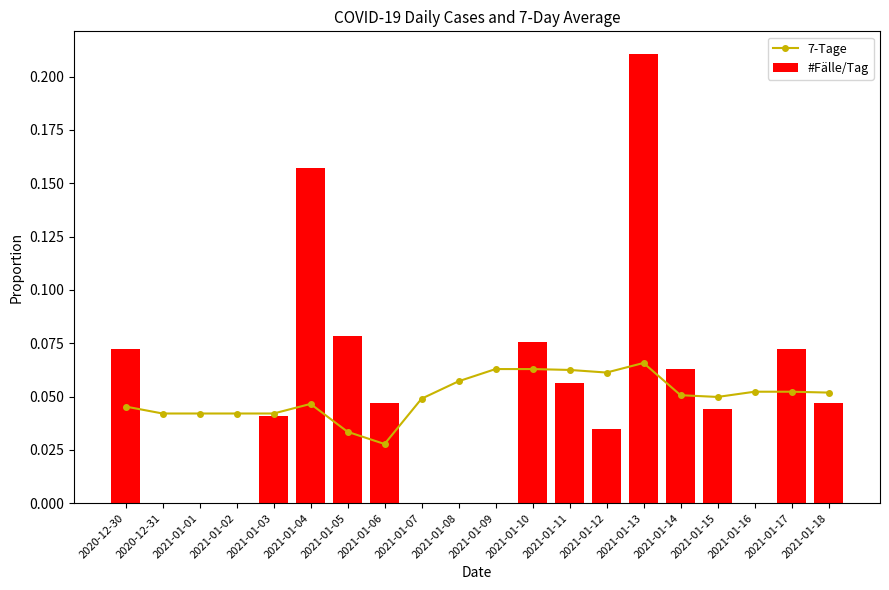

What position from the left is 2020-12-31?

2